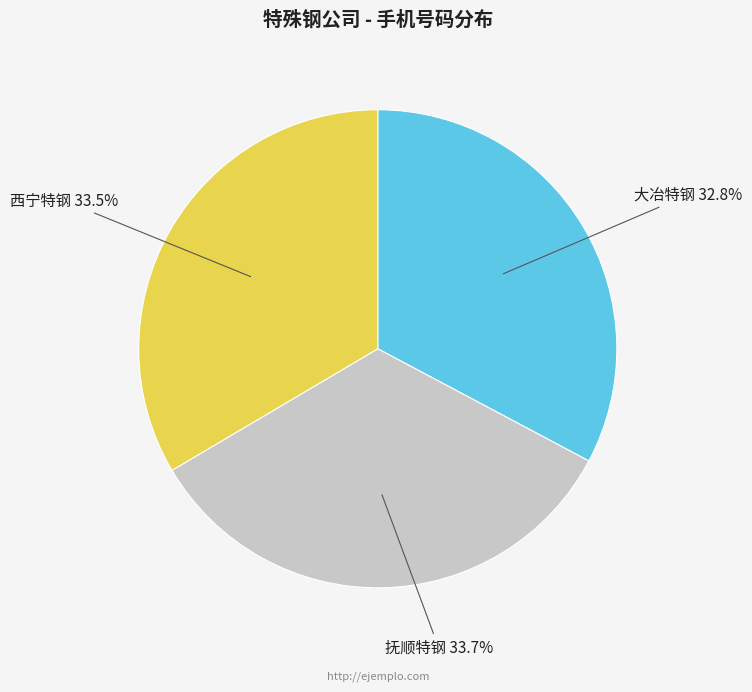

Is there any slice that represents more than half of the pie?

No